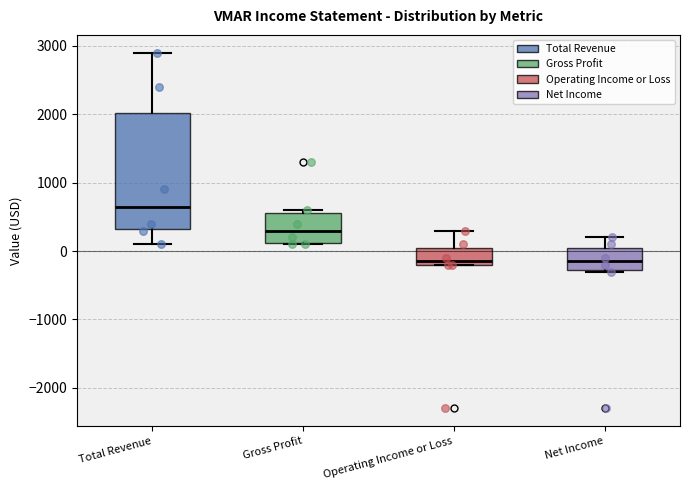

Reading left to right, transcribe this box plot: for each box, give where its median line is, the range the box spans, and where its two whiskers end, as read against the y-axis. The values are not printed on the chart, so give them approximately, as read against the axis.

Total Revenue: median 700, box 300 to 2000, whiskers 100 to 2900
Gross Profit: median 300, box 100 to 600, whiskers 100 to 600 (just above the box's upper edge)
Operating Income or Loss: median -100, box -200 to 100, whiskers -200 to 300
Net Income: median -100, box -300 to 100, whiskers -300 to 200